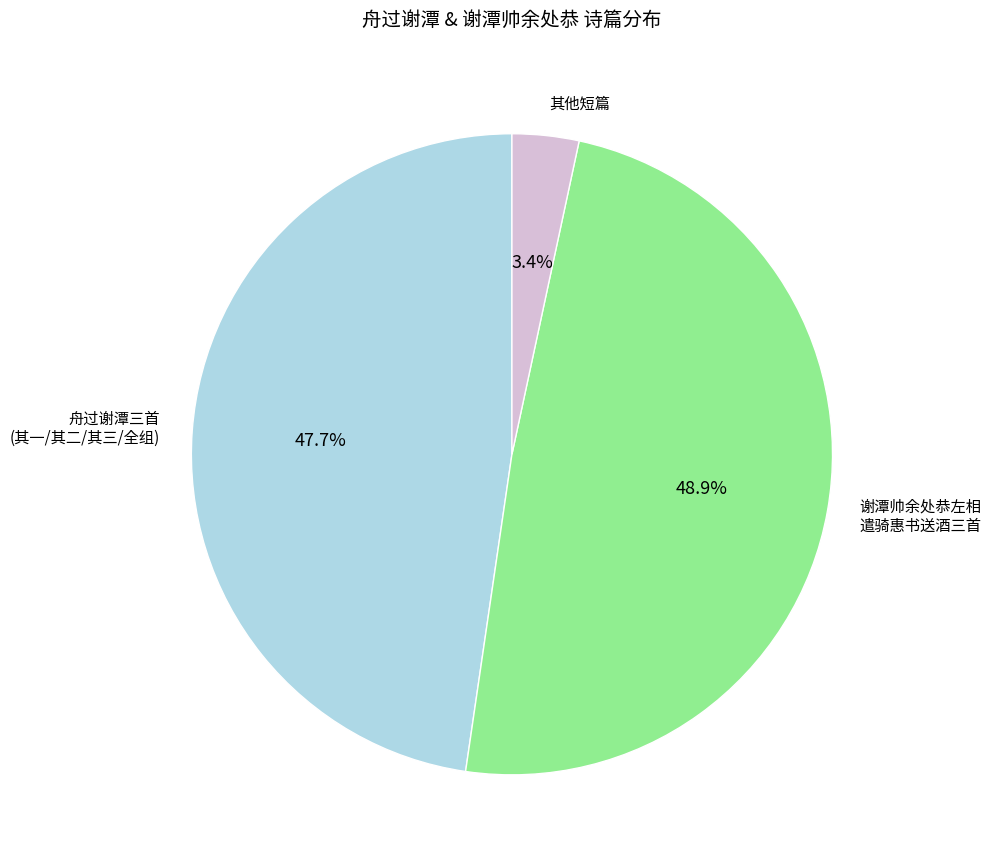

Is there any slice that represents more than half of the pie?

No